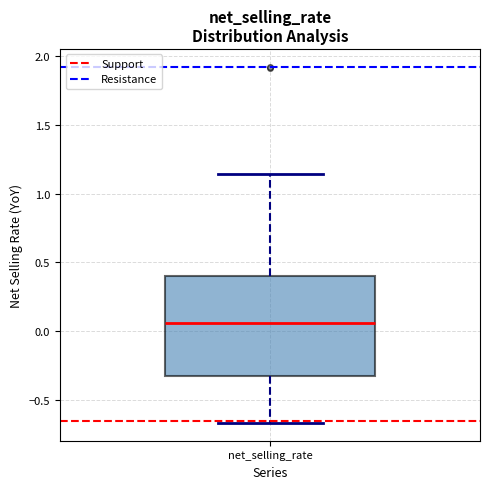

Read this box plot against the y-axis: the position of the median line, the range covered by the box, and the ends of both whiskers. The values are not printed on the chart, so give them approximately, as read against the axis.

median 0.05, box -0.35 to 0.40, whiskers -0.65 to 1.15